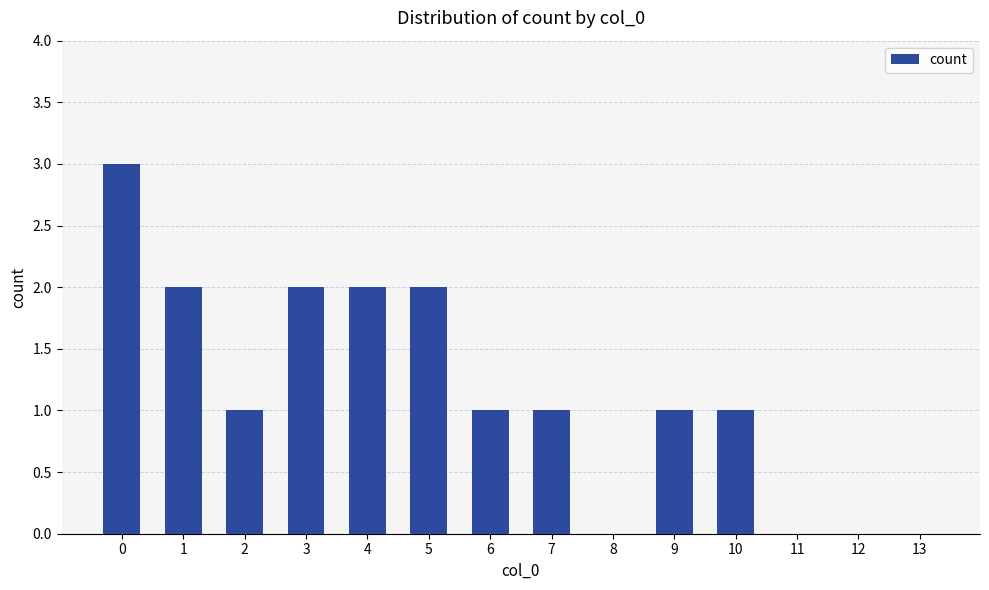

How many distinct data groups are displayed?

1